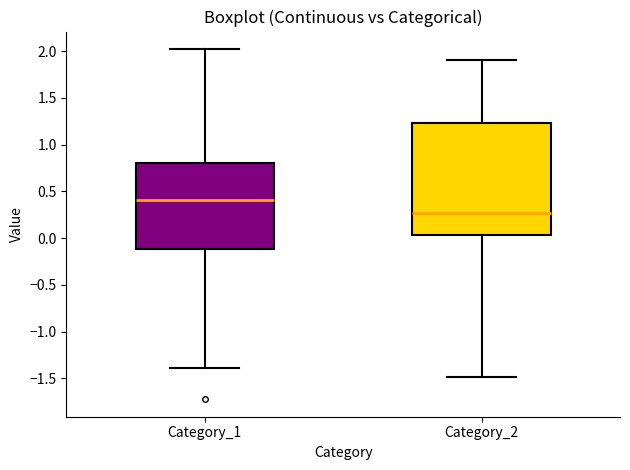

Where is the lower edge of the box for Category_1 on the y-axis? The values are not printed on the chart, so give them approximately, as read against the axis.

-0.10